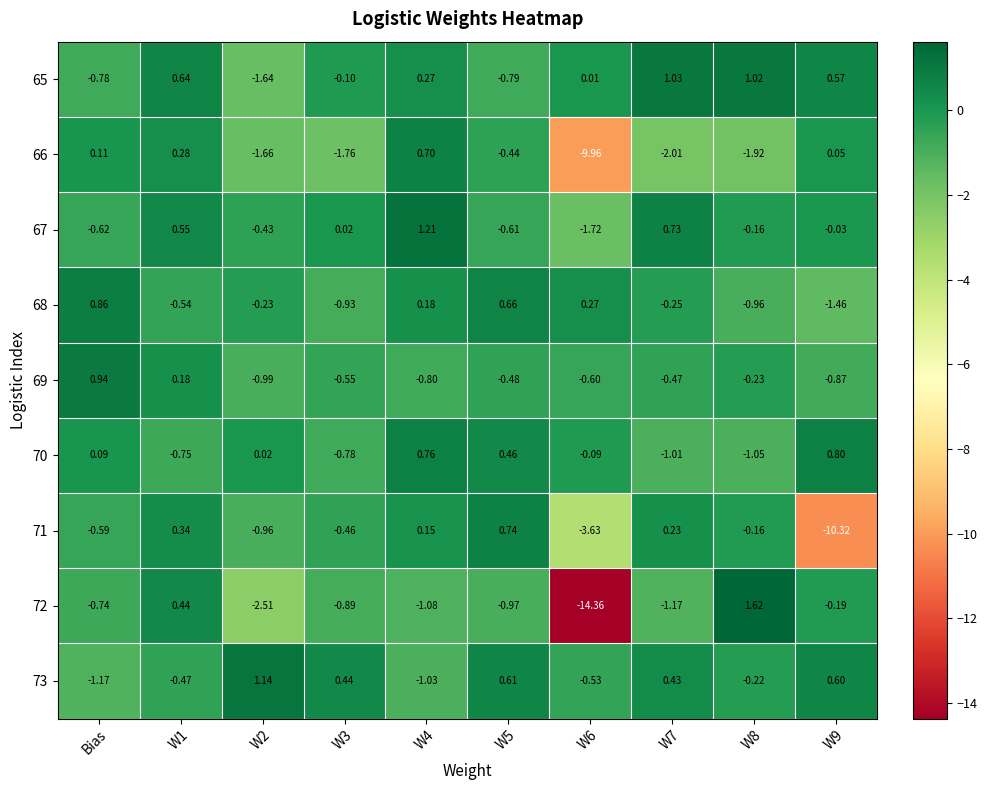

What is the maximum value shown in the chart?

1.6